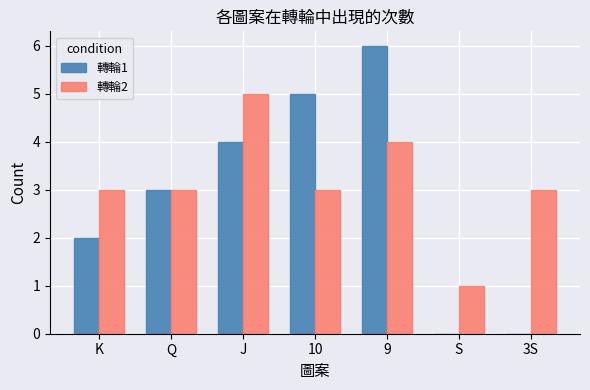

Does the chart contain stacked bars?

No